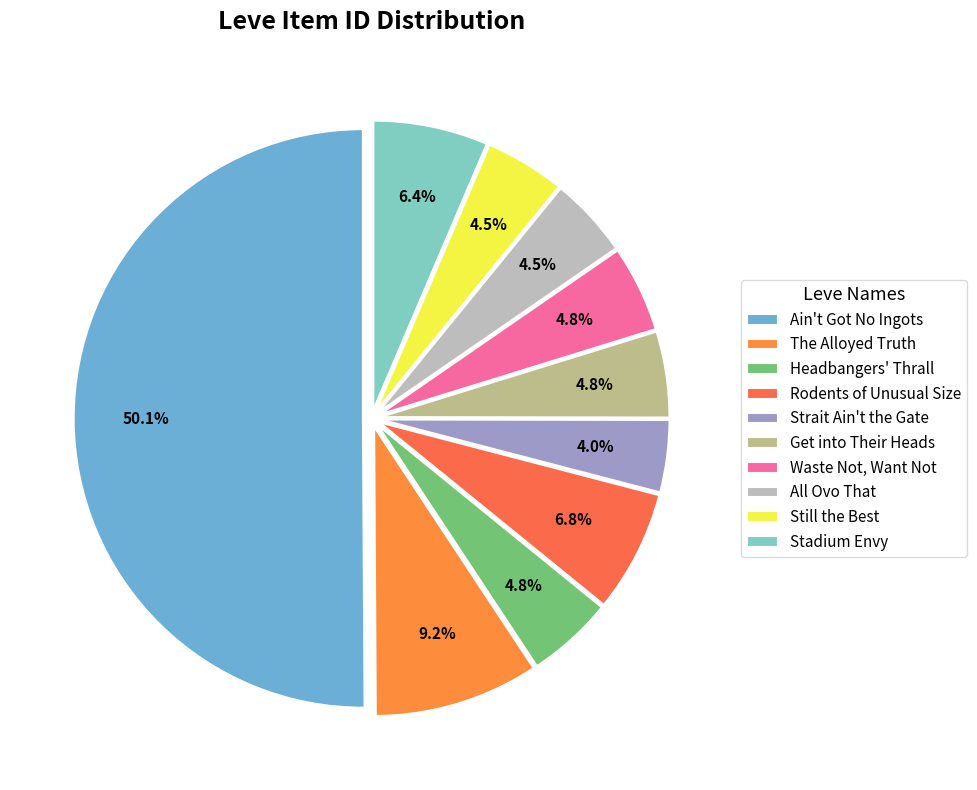

Which has a higher value, The Alloyed Truth or Stadium Envy?

The Alloyed Truth